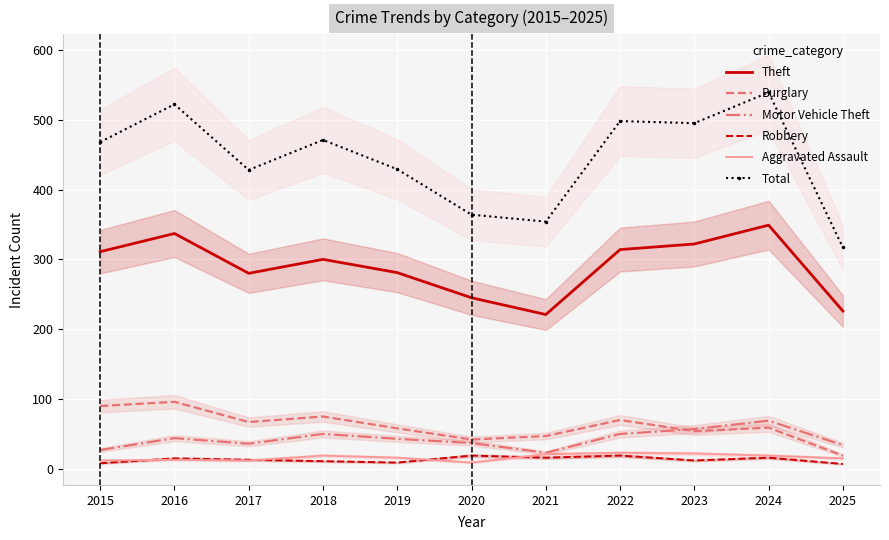

True or false: Aggravated Assault and Motor Vehicle Theft intersect in this chart.

False